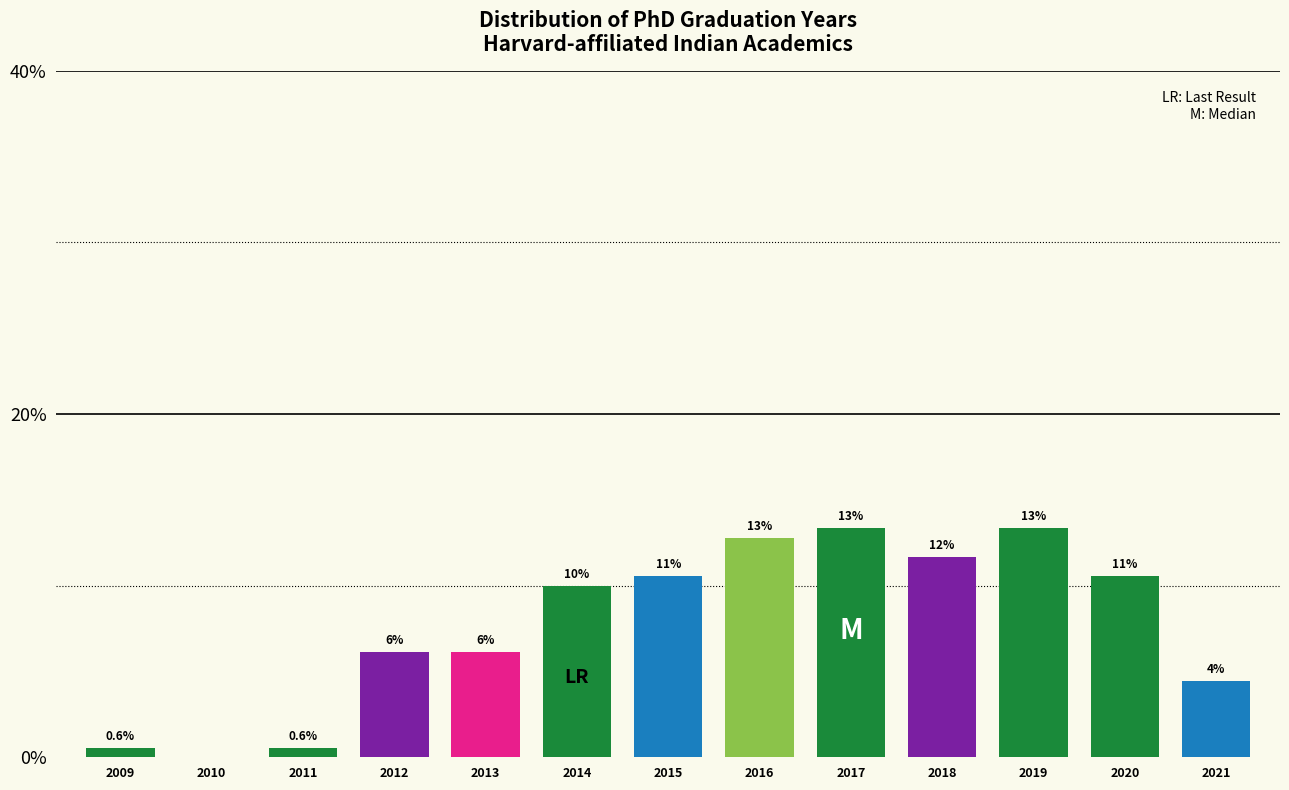

Are the bars horizontal?

No